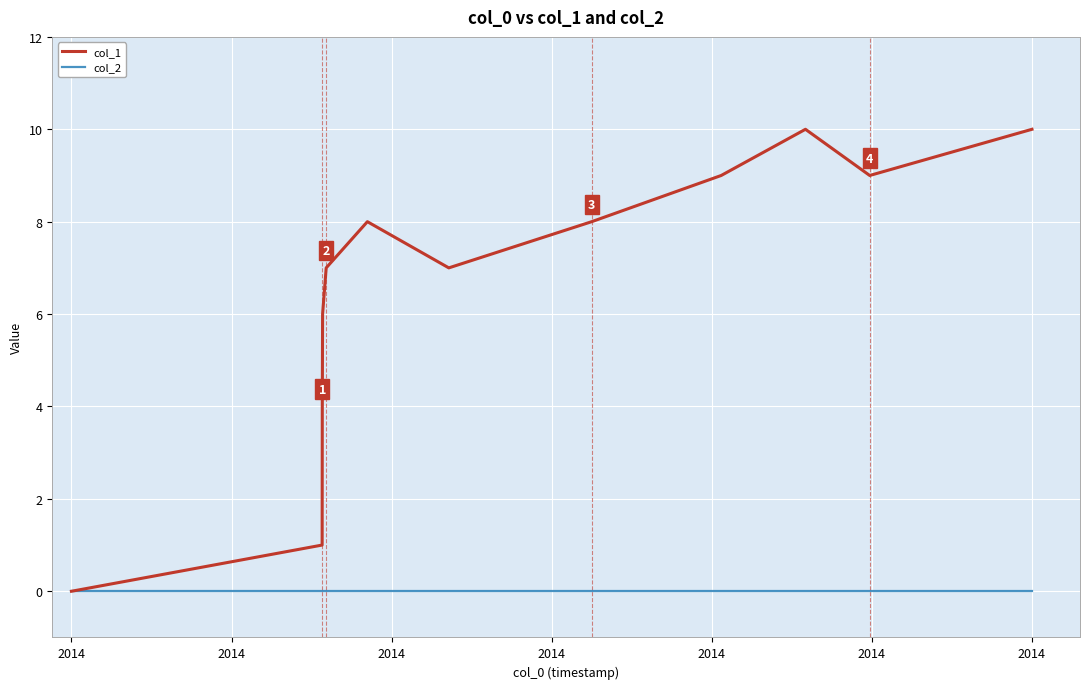

Which series has the largest total across all categories?

col_1